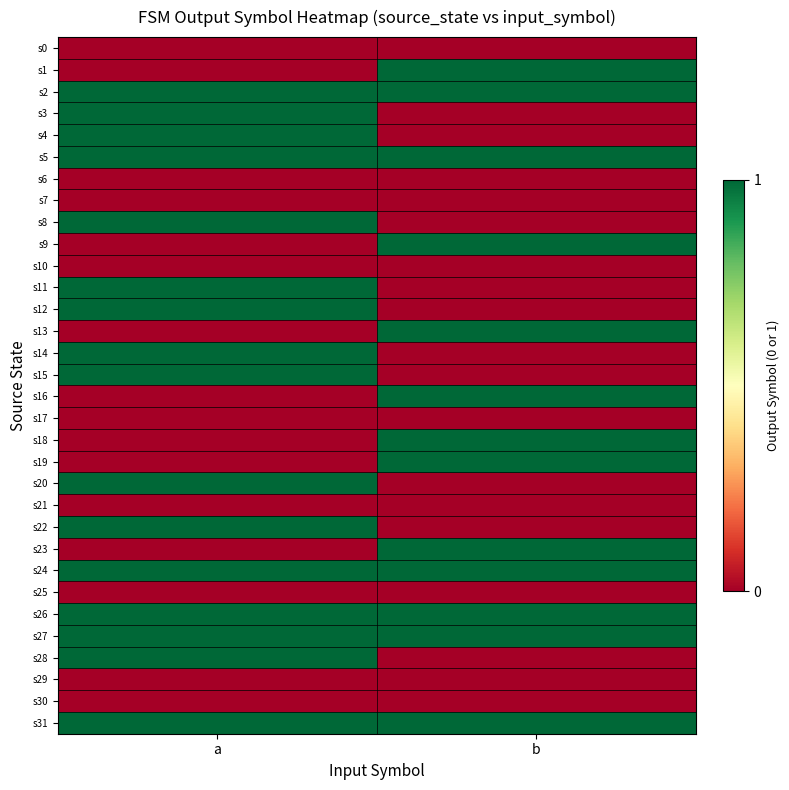

What is the spread (max minus min) of values at b?

1